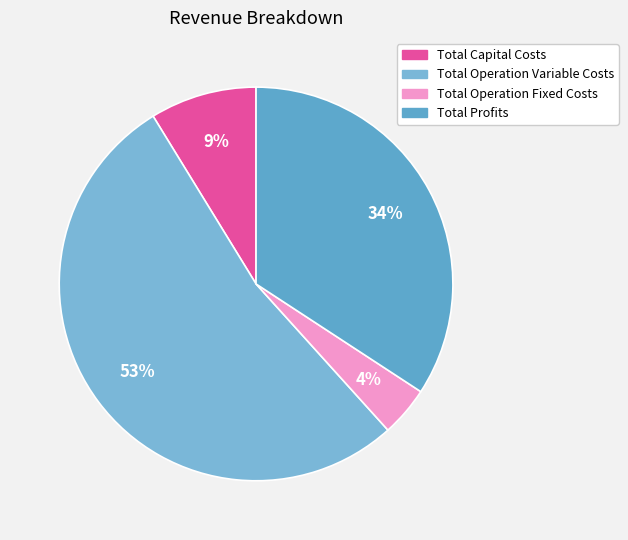

Which category has the biggest portion of the pie?

Total Operation Variable Costs